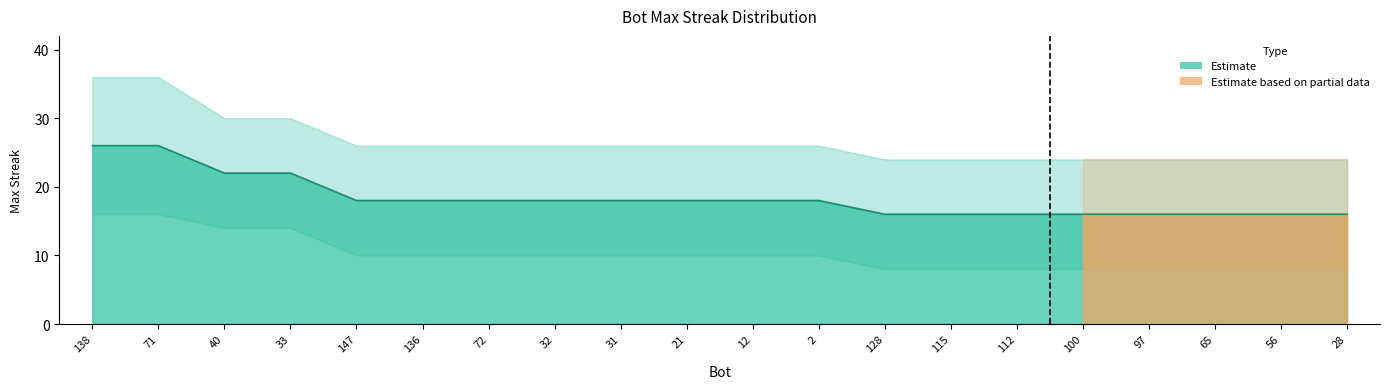

Between 33 and 72, which is larger?

33